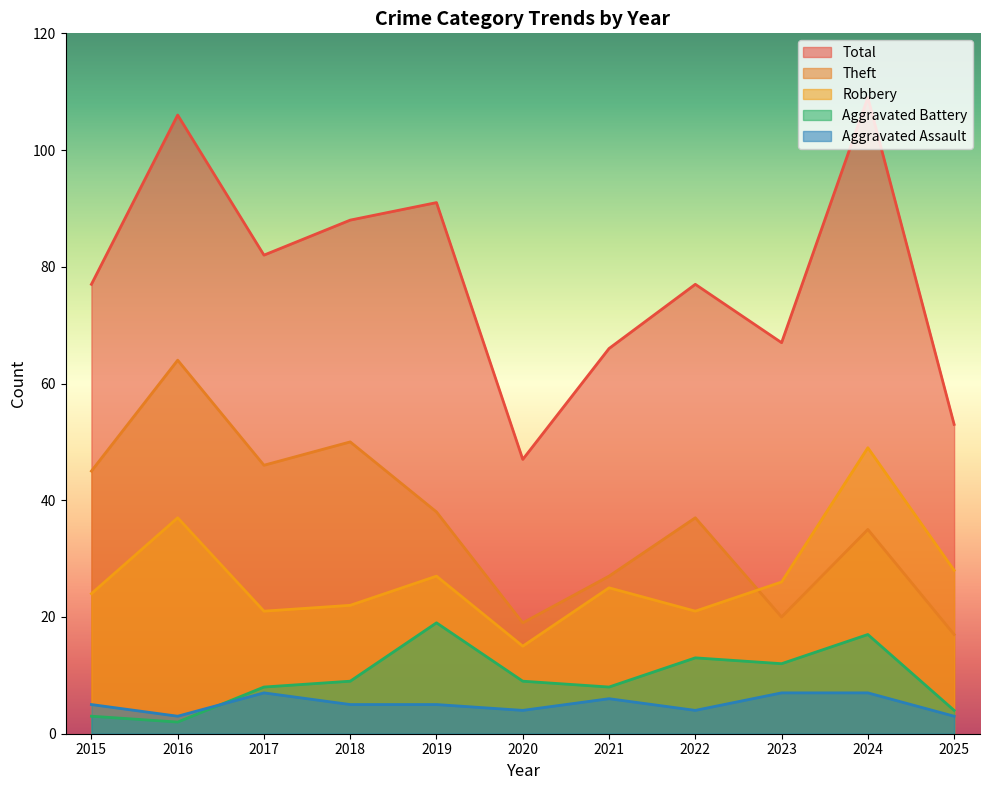

Which category has the highest value across all series?

2024